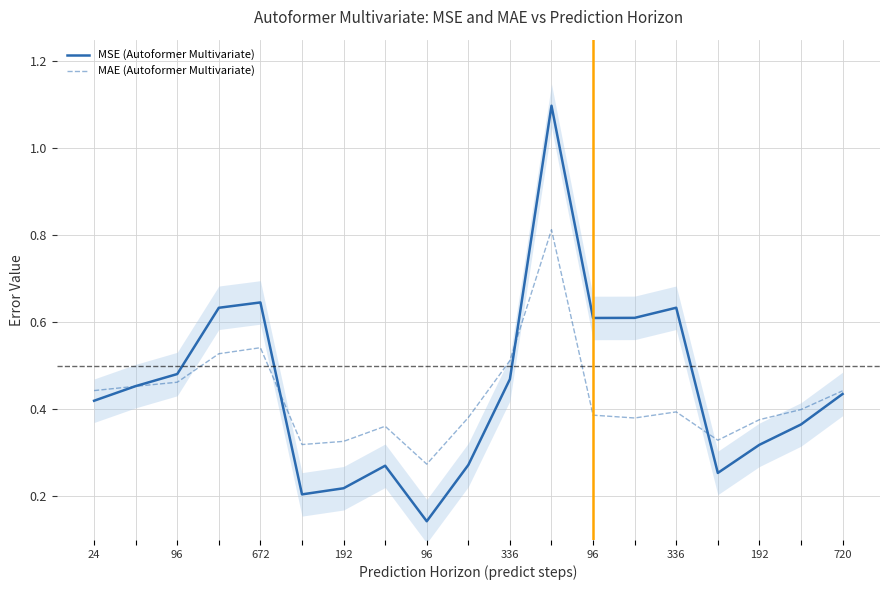

The value of MSE (Autoformer Multivariate) at 17 is 0.4. True or false?

True